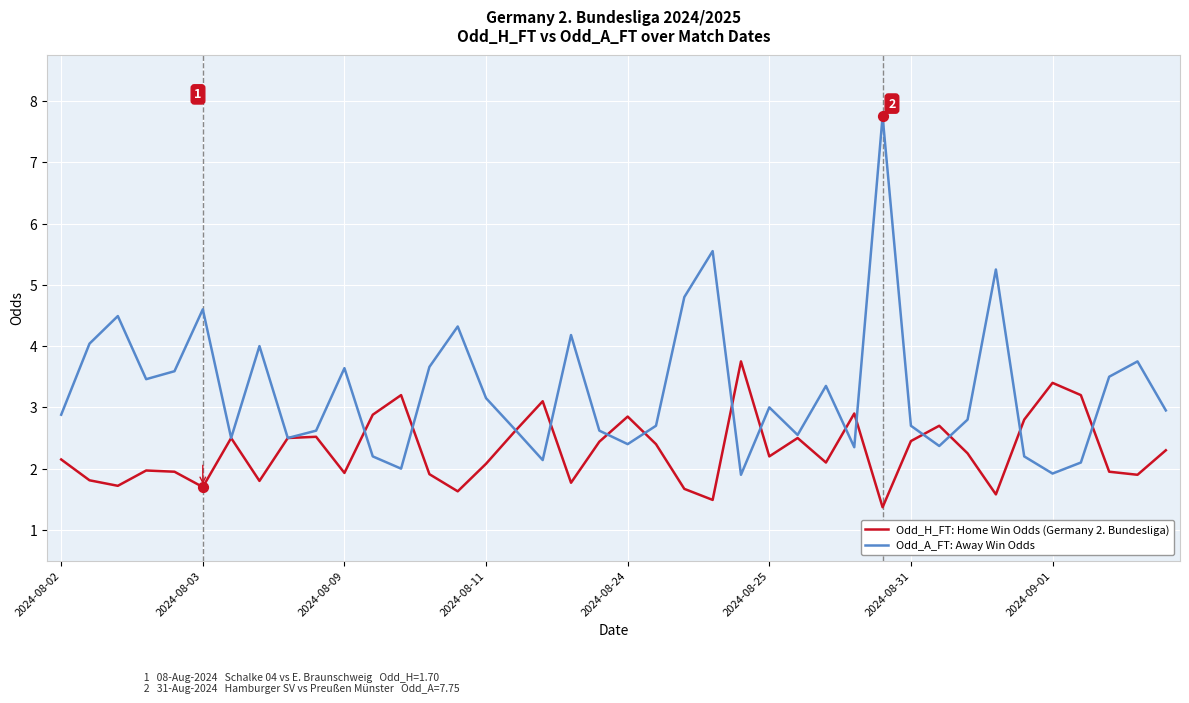

What is the maximum value shown in the chart?

7.8